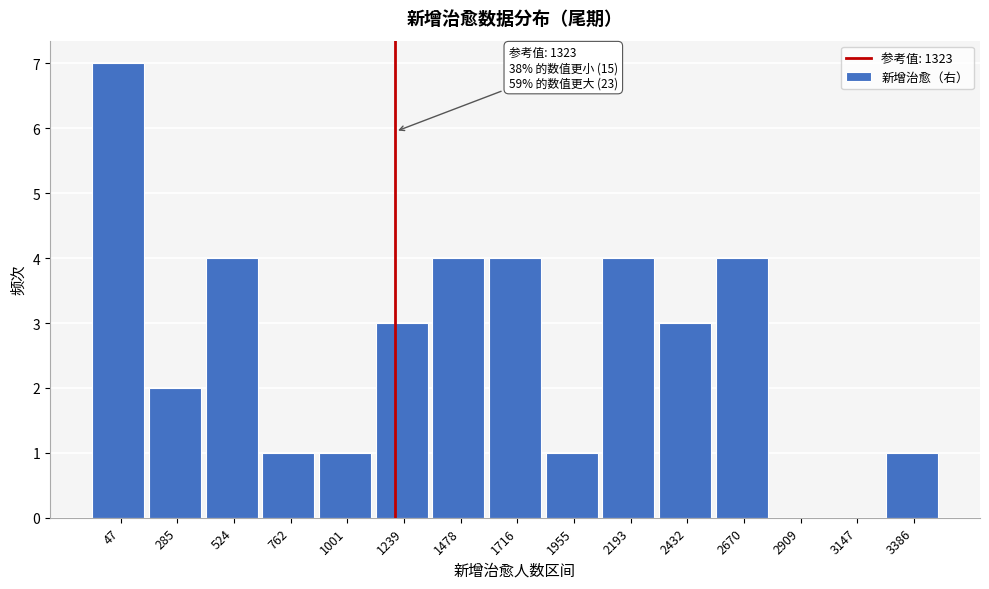

Reading right to left, list all the values displayed in this chart.

3386=1	3147=0	2909=0	2670=4	2432=3	2193=4	1955=1	1716=4	1478=4	1239=3	1001=1	762=1	524=4	285=2	47=7